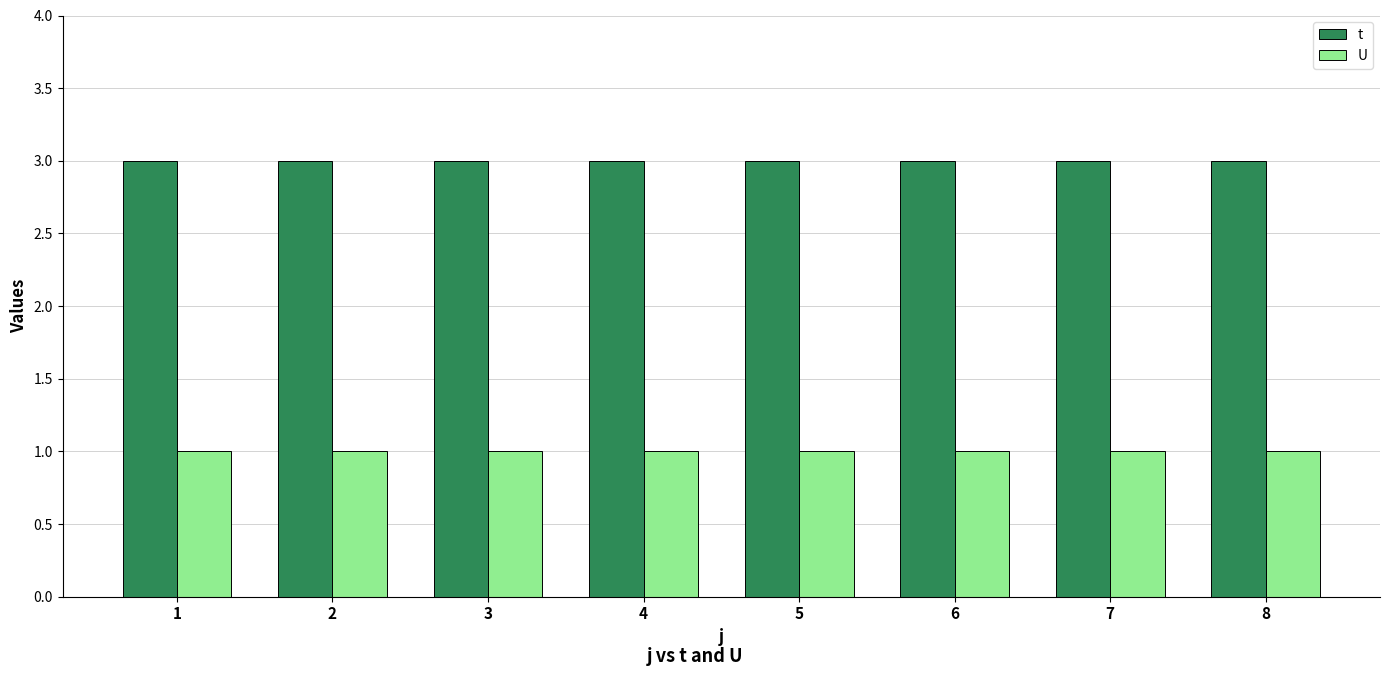

What is the sum of all t values?

24